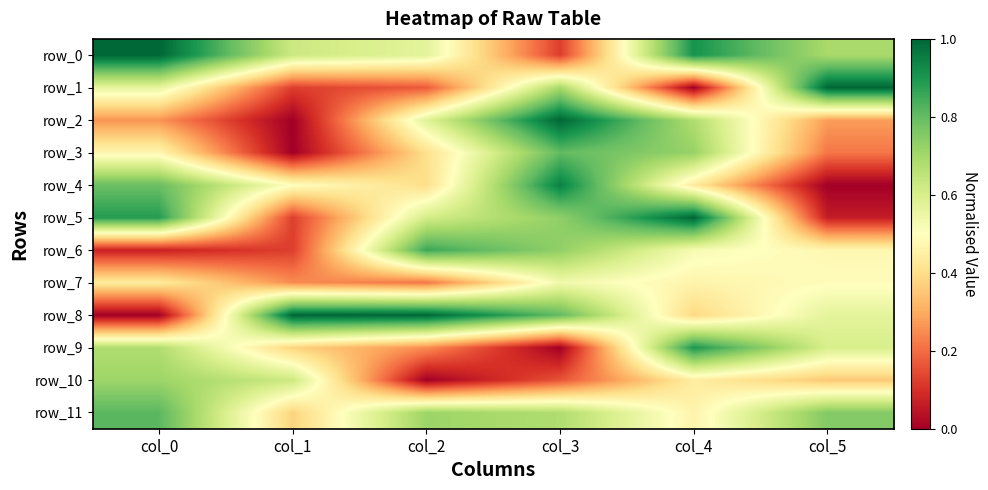

What is the difference between the row_8 values at col_3 and col_4?

0.4